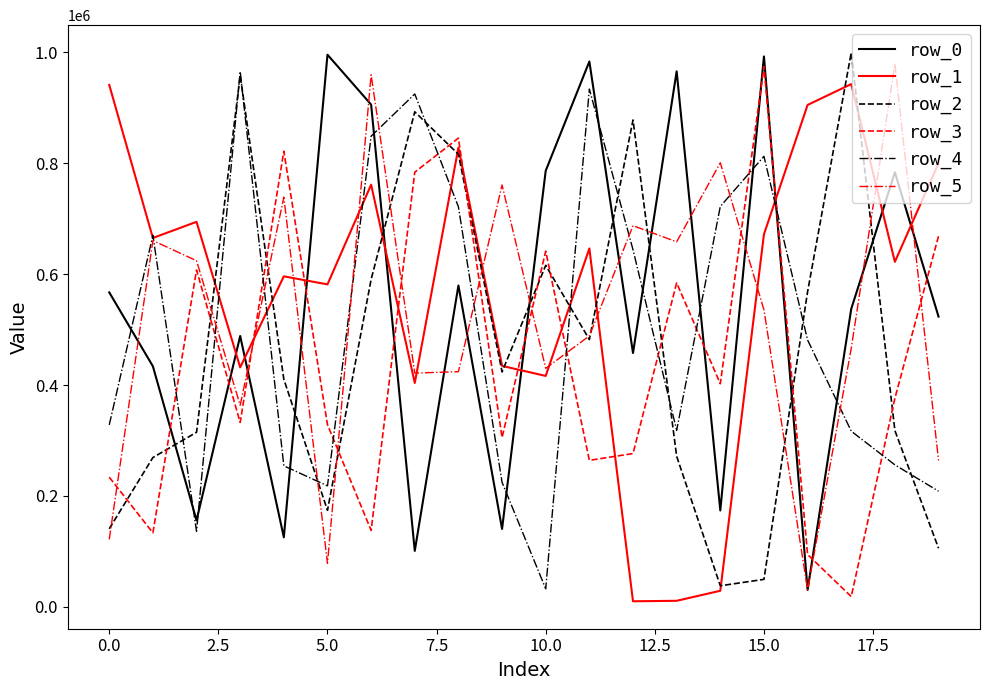

What is the maximum value shown in the chart?

999333